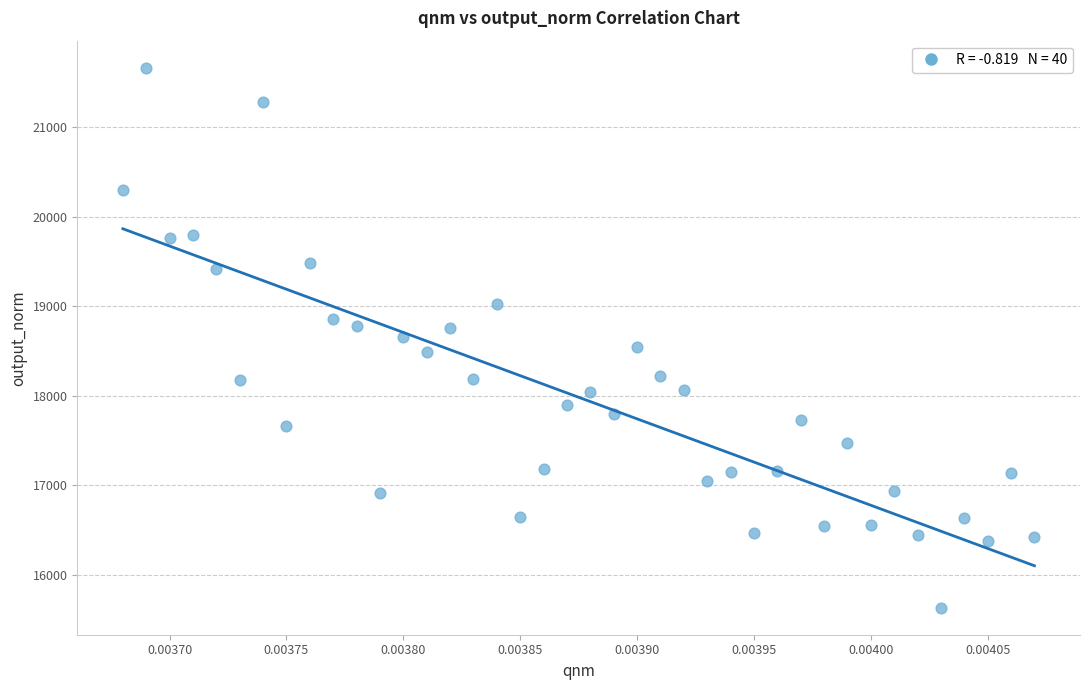

What is the range of Y values (max minus min)?

6026.0